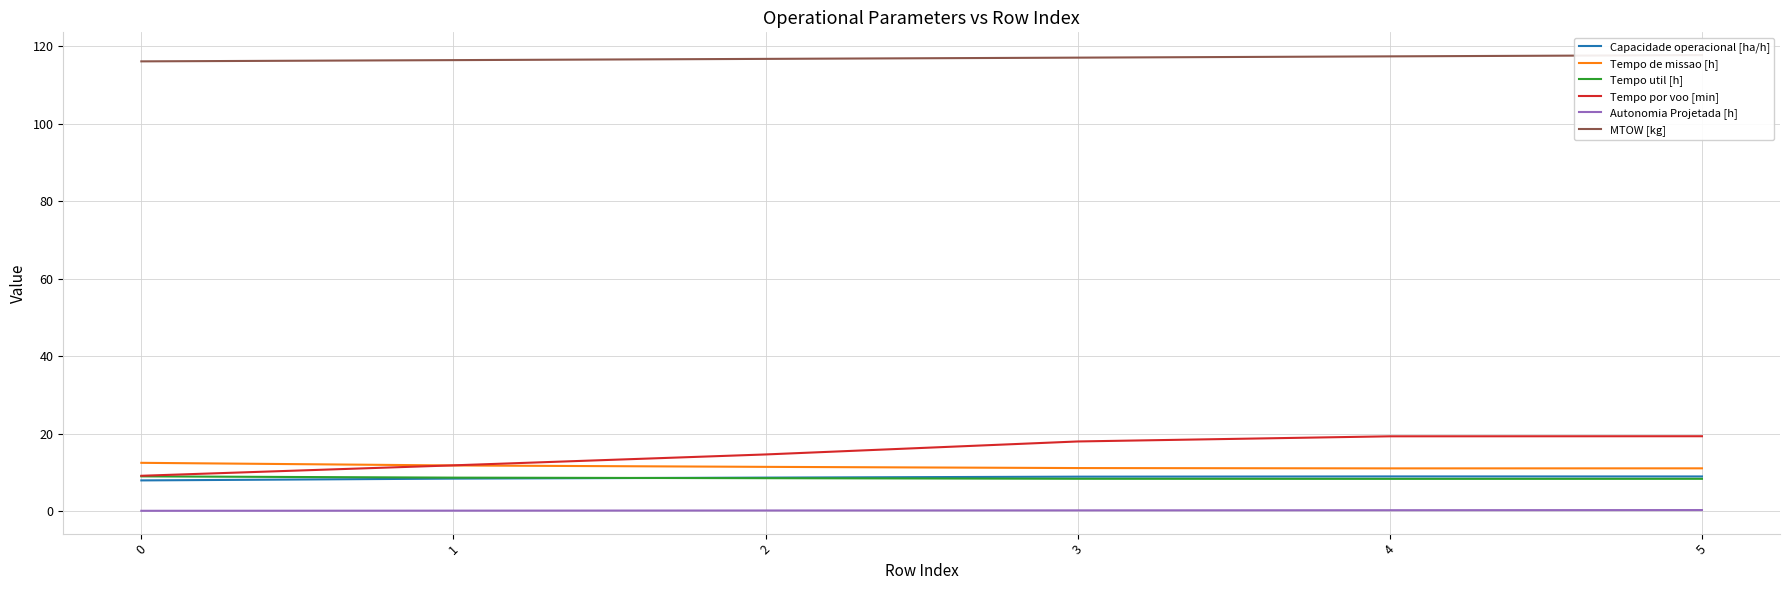

At which label is Tempo de missao [h] closest to 11?

4